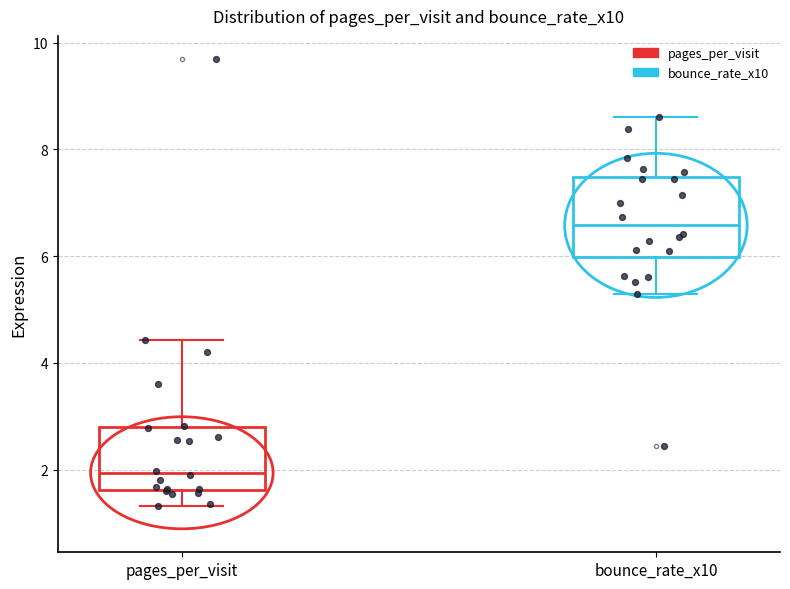

Reading left to right, read every box against the y-axis: the position of its median line, the range the box covers, and the ends of its whiskers. The values are not printed on the chart, so give them approximately, as read against the axis.

pages_per_visit: median 2.0, box 1.6 to 2.8, whiskers 1.4 to 4.4
bounce_rate_x10: median 6.6, box 6.0 to 7.4, whiskers 5.2 to 8.6